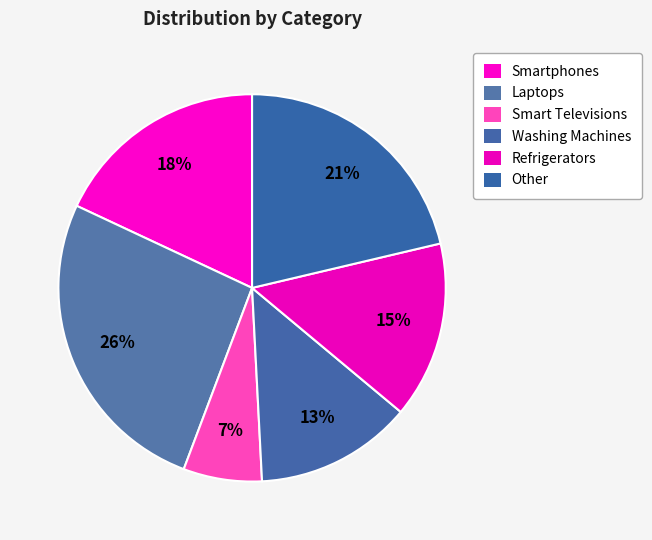

To the nearest percent, what is the difference between the Smartphones and Laptops slice percentages?

8%